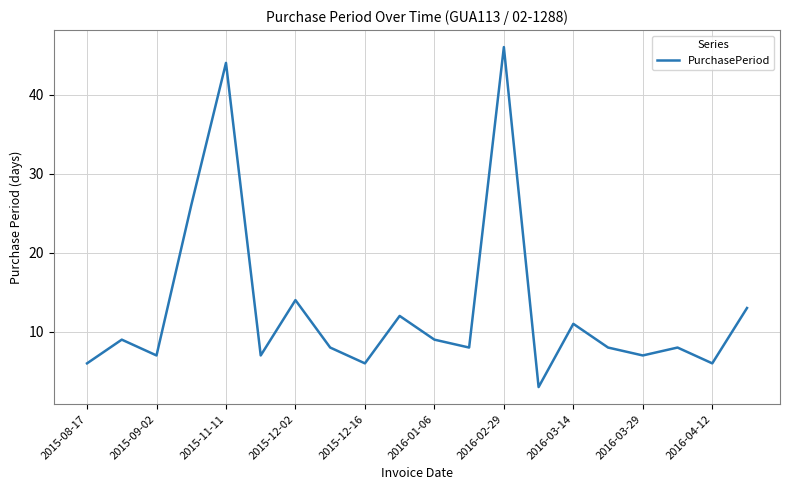

What is the average value?

13